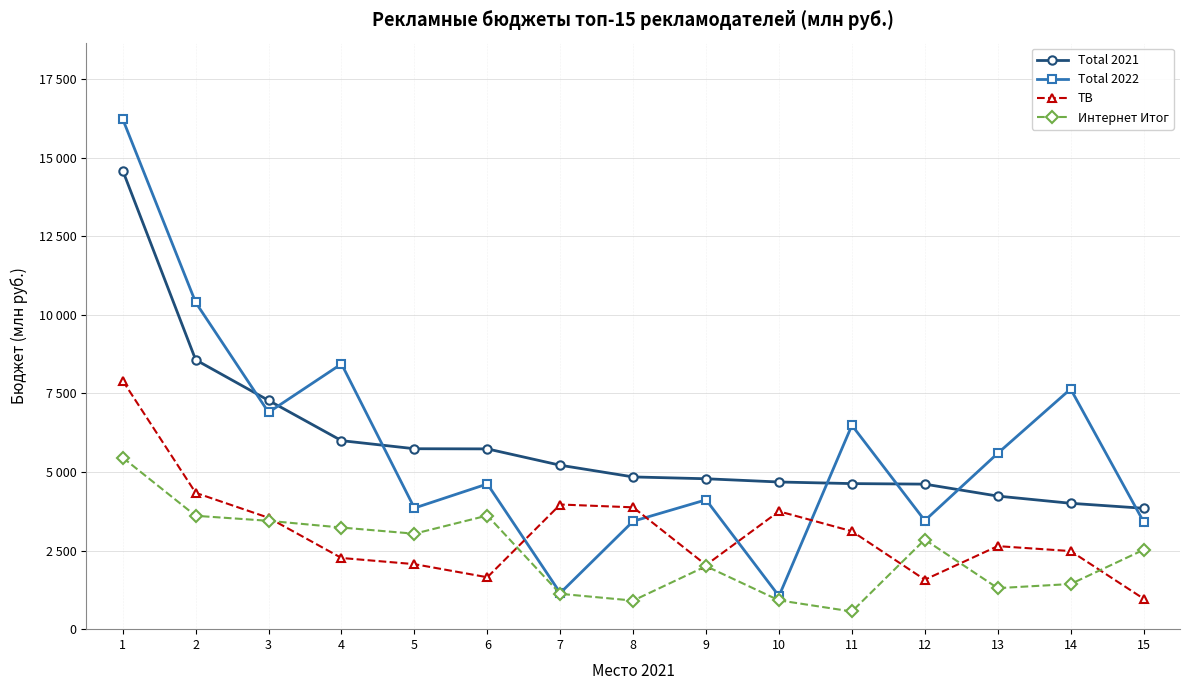

At which category does Интернет Итог reach its first local peak?

6